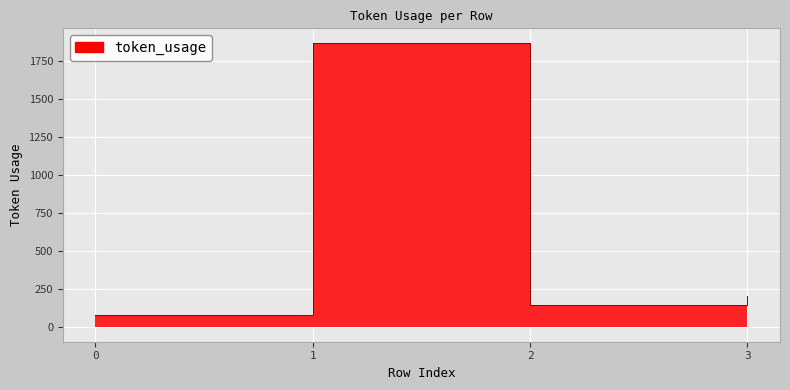

At which category does the chart reach its peak across all series?

1